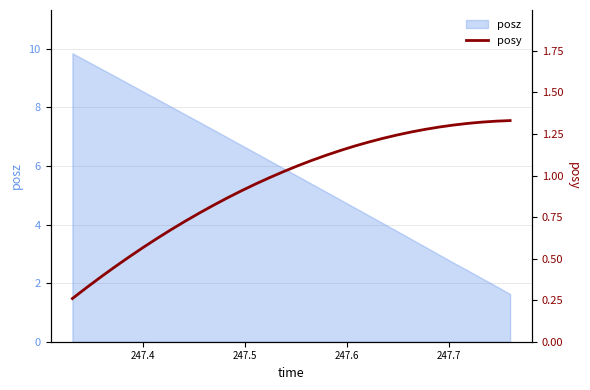

What is the lowest value of the posz series?

1.6